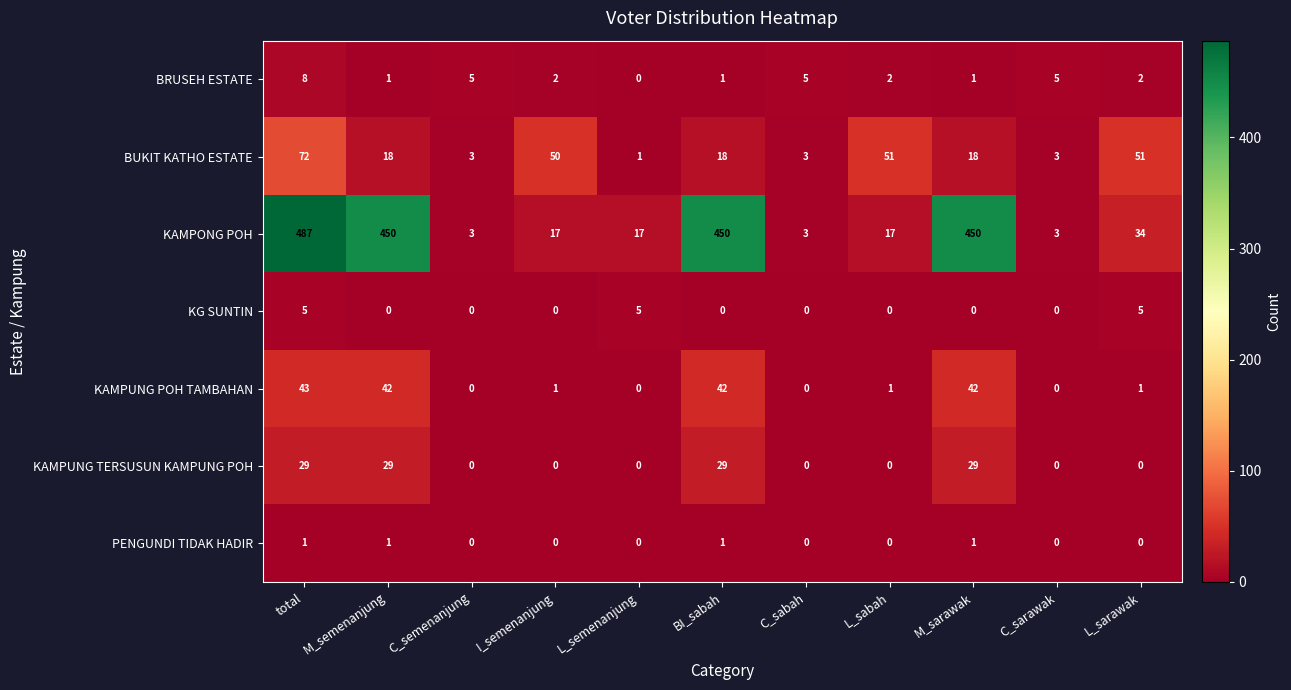

What is the greatest value displayed?

487